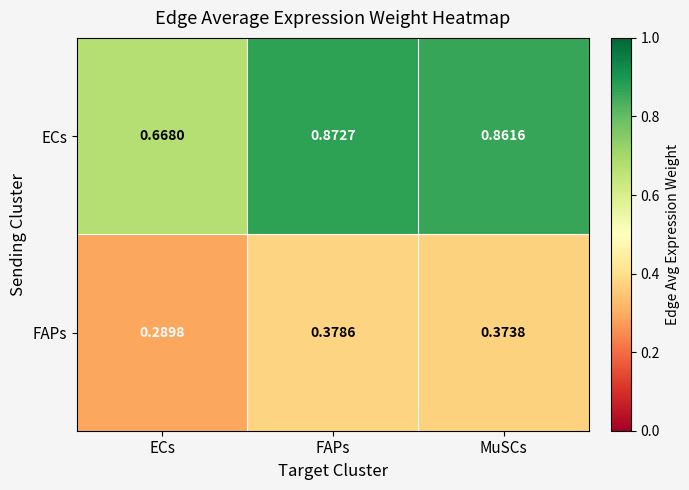

Is the value of ECs at MuSCs greater than the value of FAPs at ECs?

Yes